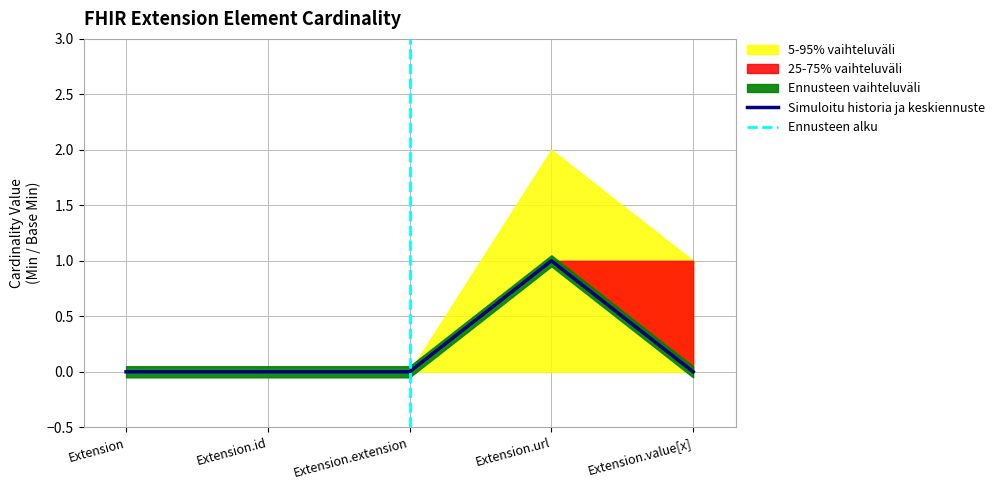

How many lines are shown in the chart?

1